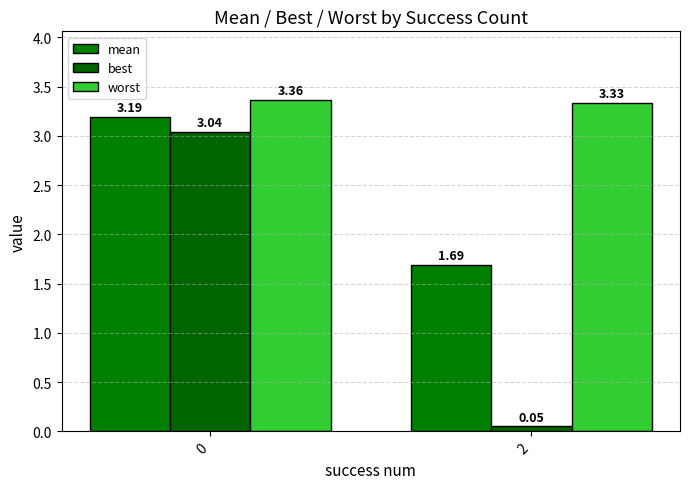

What is the lowest value of the mean series?

1.7